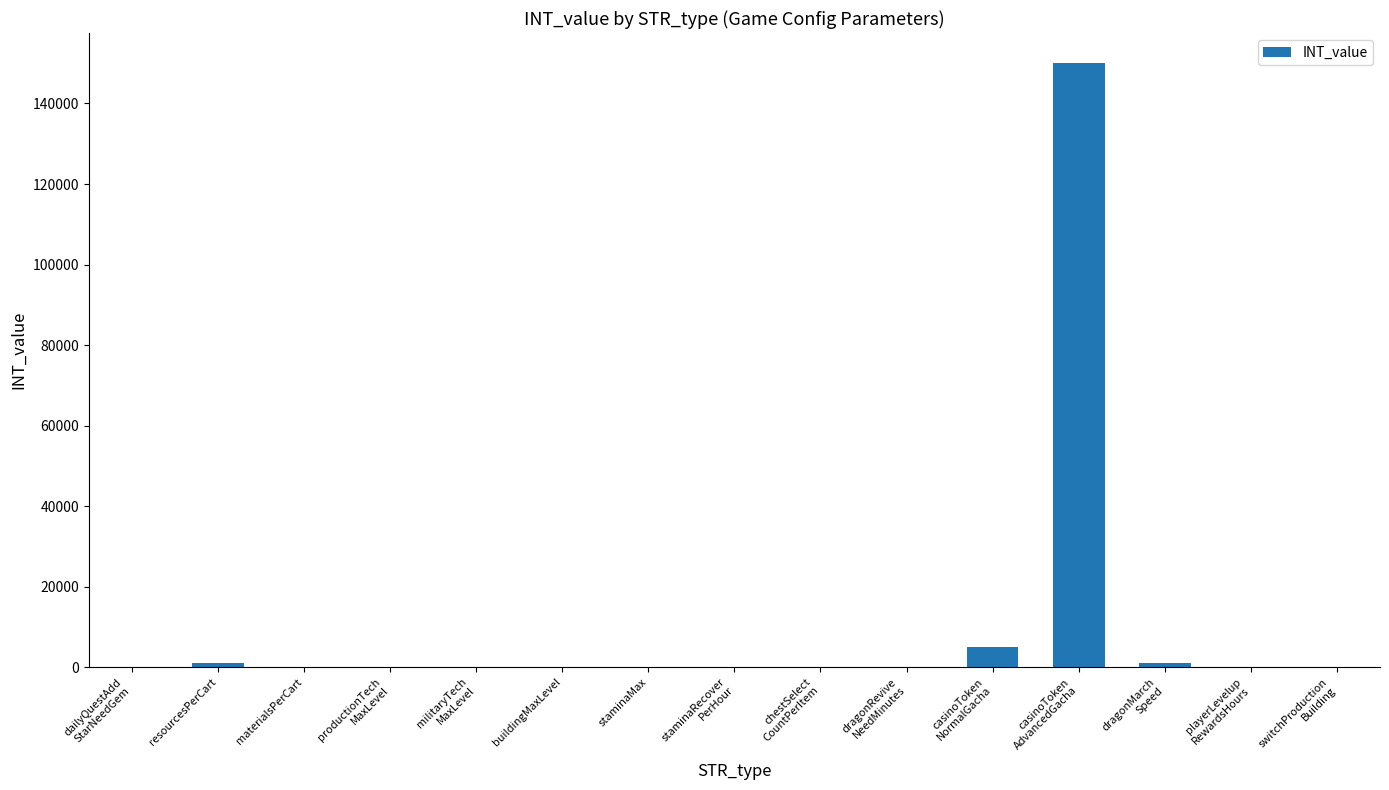

What is the maximum value shown in the chart?

150000